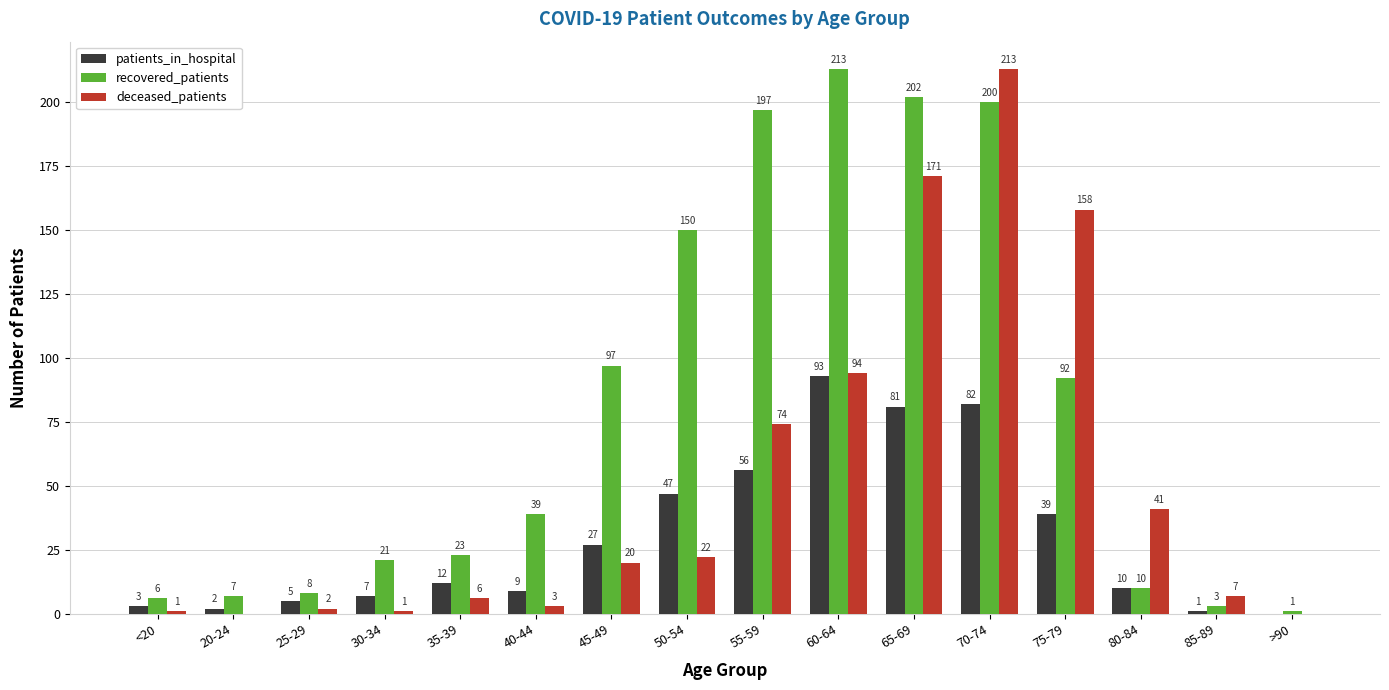

How many positive values does the patients_in_hospital series have?

15